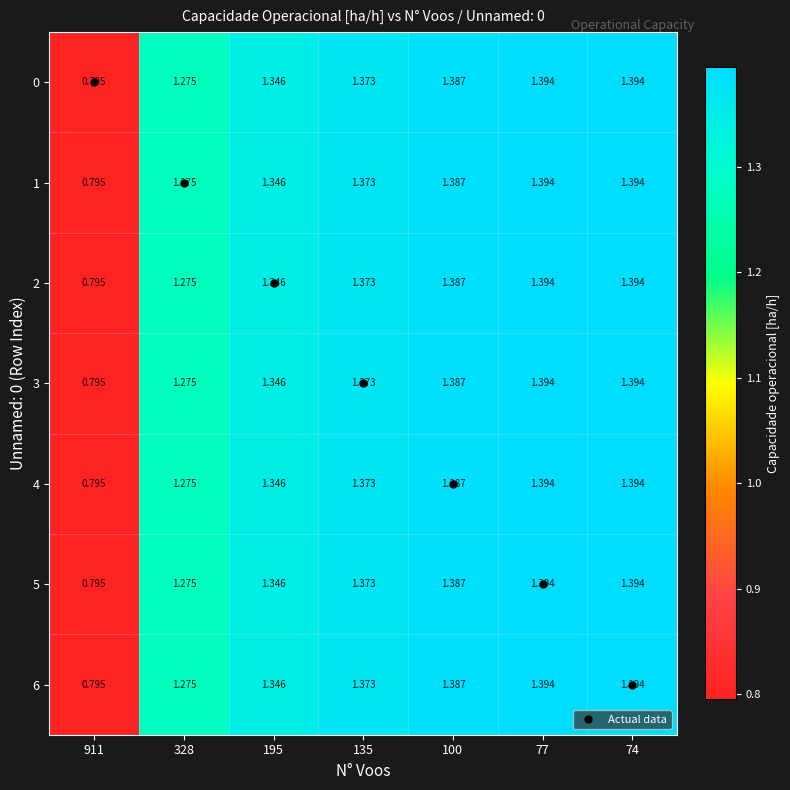

Reading left to right, list all the values displayed in this chart.

0: 911=0.8	328=1.3	195=1.3	135=1.4	100=1.4	77=1.4	74=1.4
1: 911=0.8	328=1.3	195=1.3	135=1.4	100=1.4	77=1.4	74=1.4
2: 911=0.8	328=1.3	195=1.3	135=1.4	100=1.4	77=1.4	74=1.4
3: 911=0.8	328=1.3	195=1.3	135=1.4	100=1.4	77=1.4	74=1.4
4: 911=0.8	328=1.3	195=1.3	135=1.4	100=1.4	77=1.4	74=1.4
5: 911=0.8	328=1.3	195=1.3	135=1.4	100=1.4	77=1.4	74=1.4
6: 911=0.8	328=1.3	195=1.3	135=1.4	100=1.4	77=1.4	74=1.4